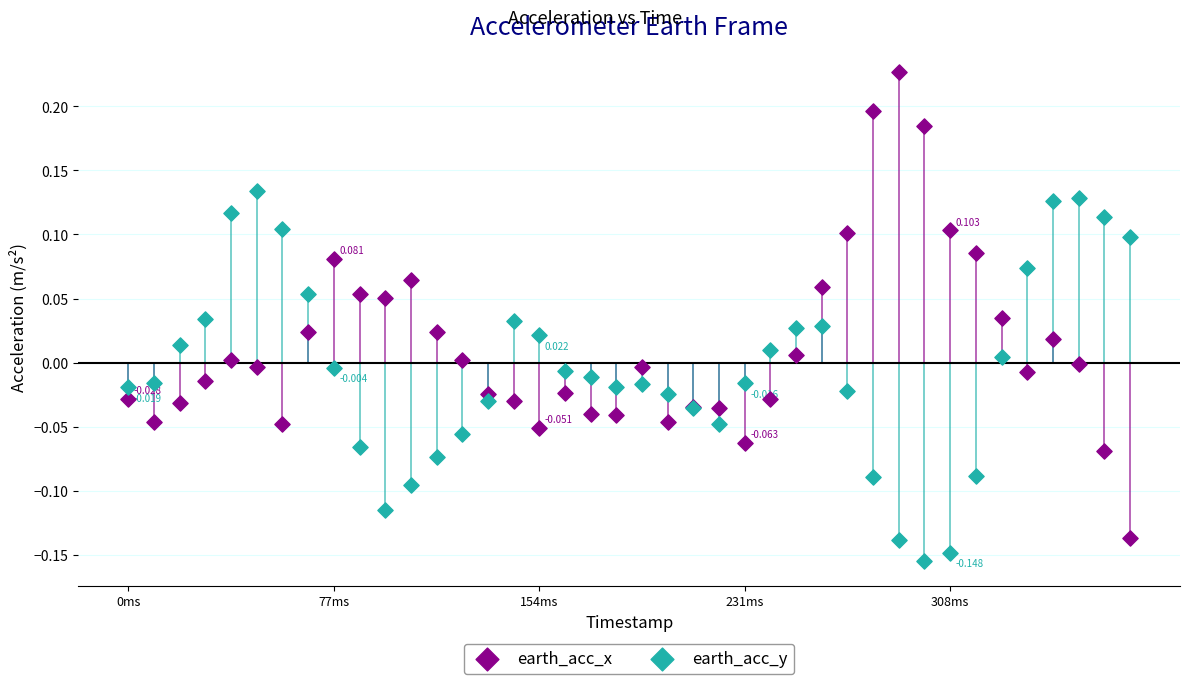

Which series reaches the minimum Y coordinate?

earth_acc_y